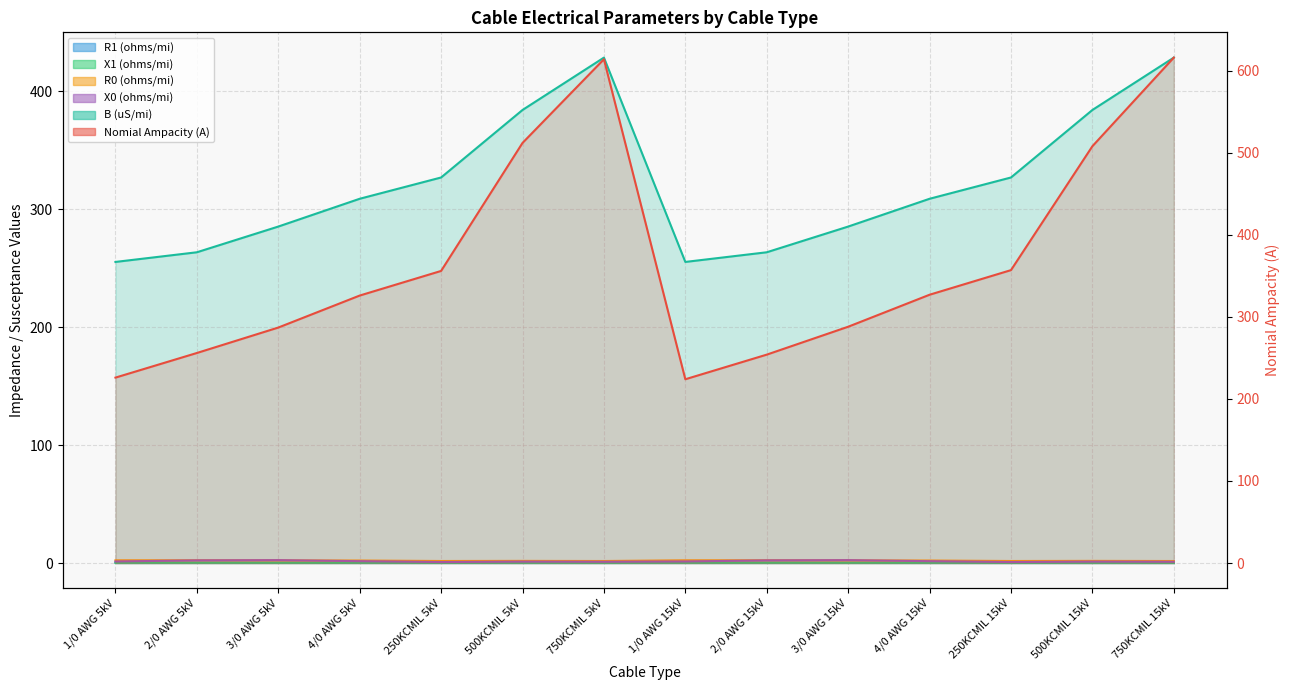

True or false: B (uS/mi) and R0 (ohms/mi) intersect in this chart.

False